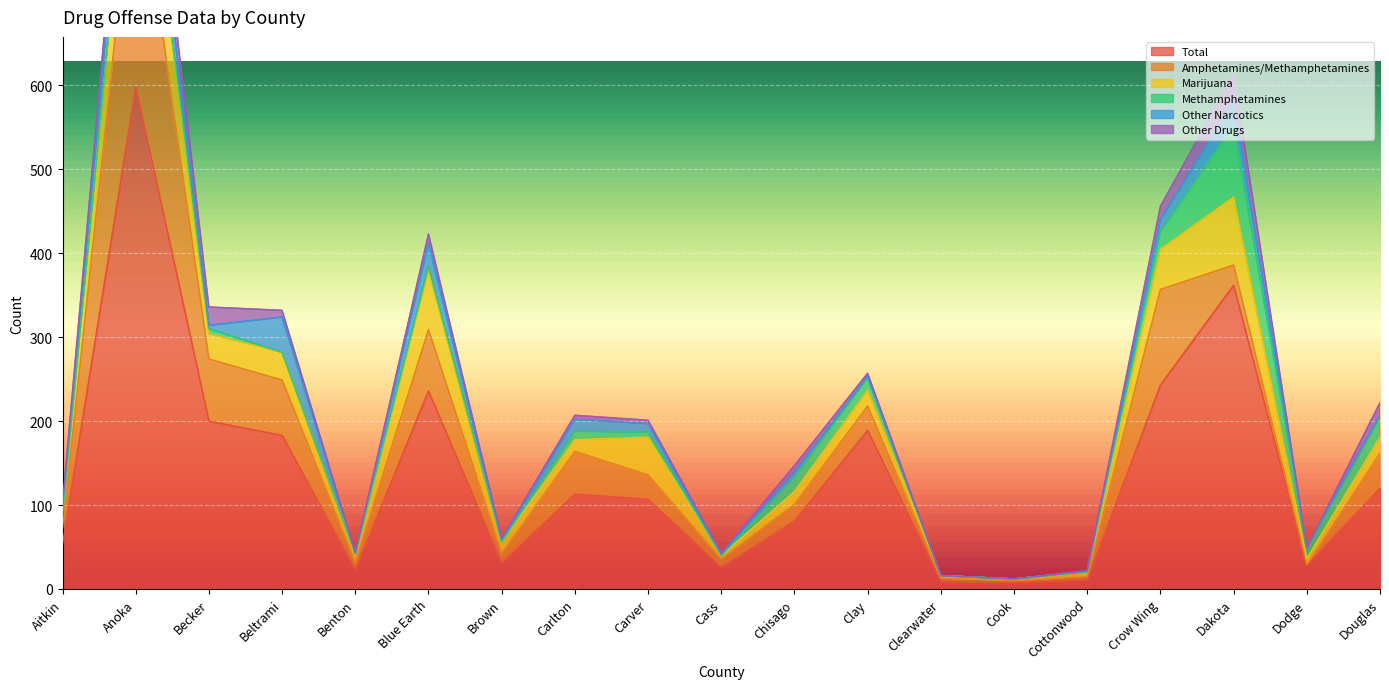

How many data points does each series have?

19